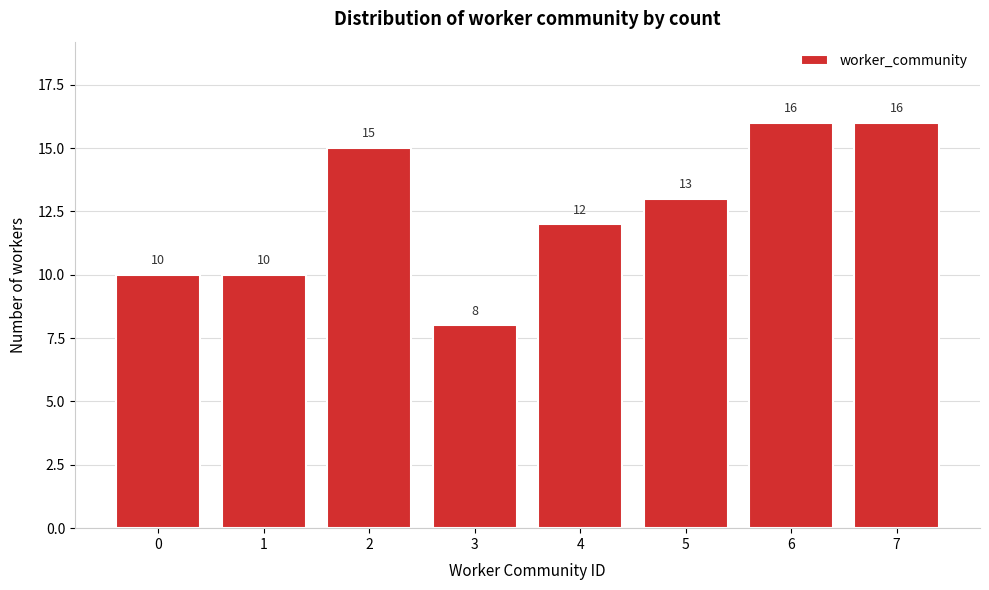

Reading left to right, transcribe all the data shown in this chart.

0=10	1=10	2=15	3=8	4=12	5=13	6=16	7=16